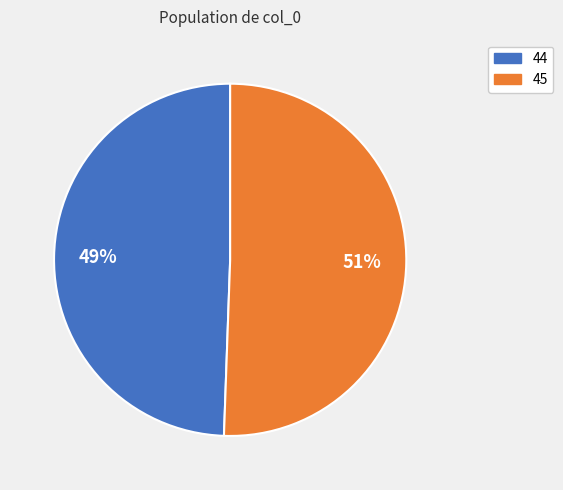

What is the largest slice in the pie chart?

45